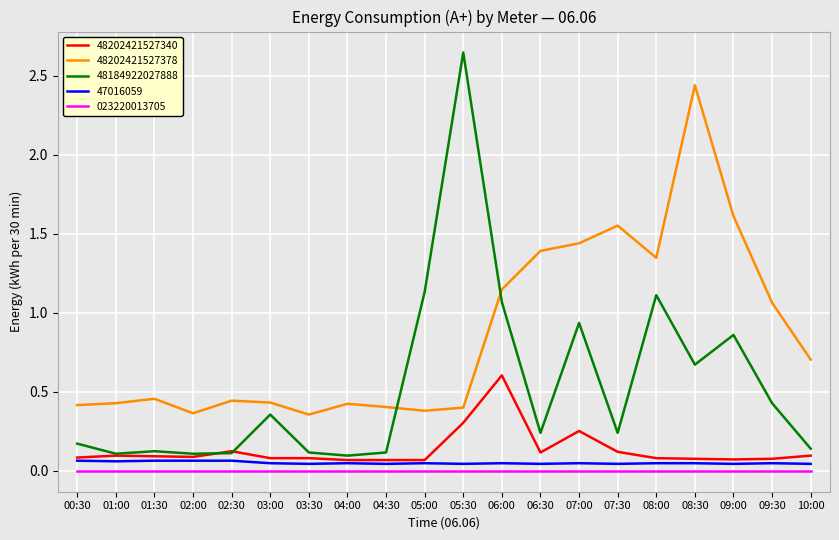

Is it true that 48202421527378 equals 0.5 at 09:30?

False